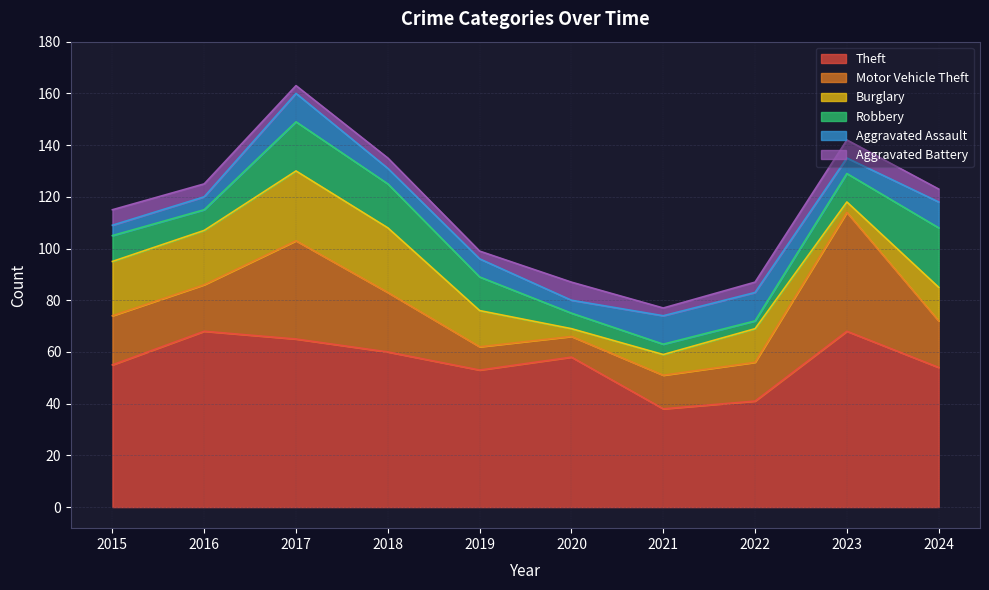

Which series changed the most between 2022 and 2023?

Motor Vehicle Theft